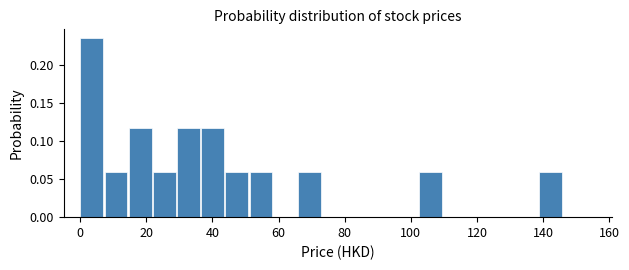

Around what value on the x-axis is the tallest bar? Give the approximate position of its centre, as read against the axis.

4